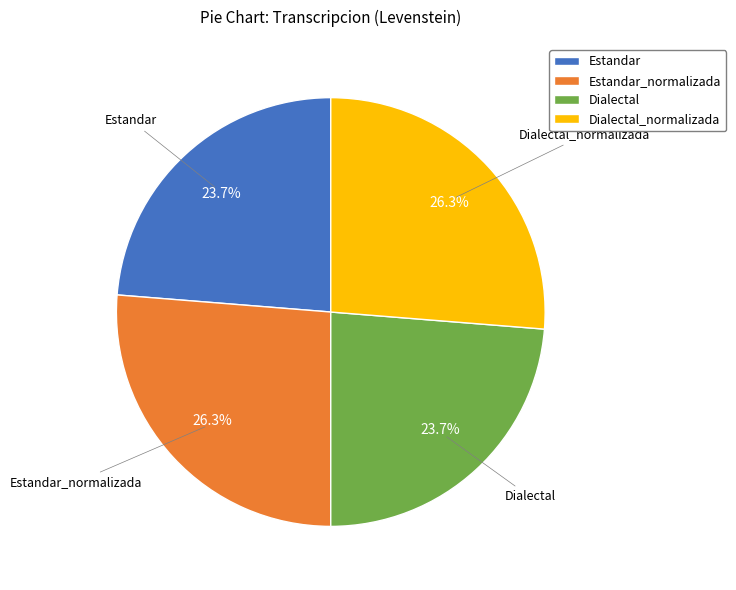

Count the number of slices in the pie.

4